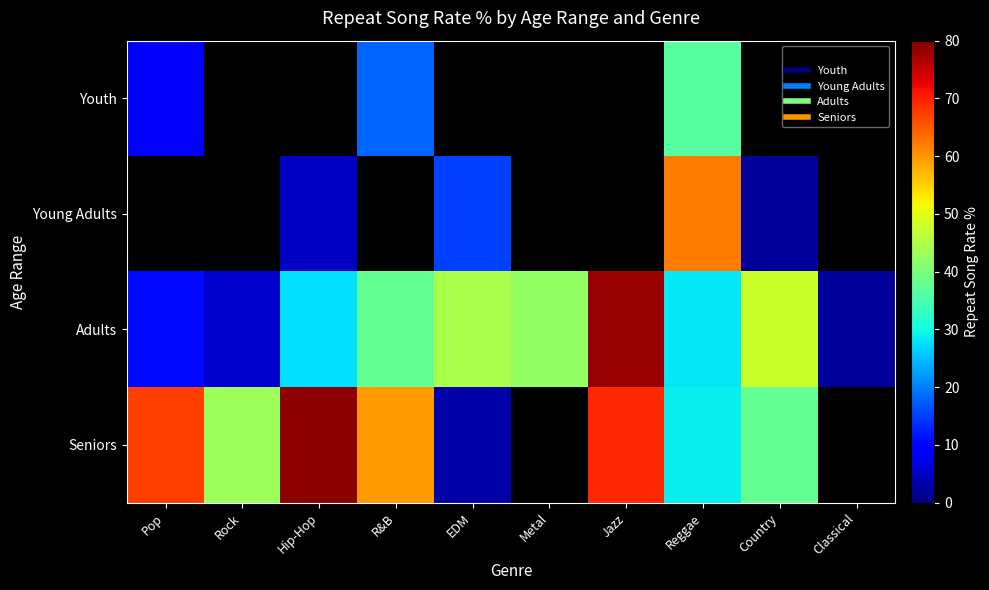

Which category has the lowest value in the Seniors series?

EDM